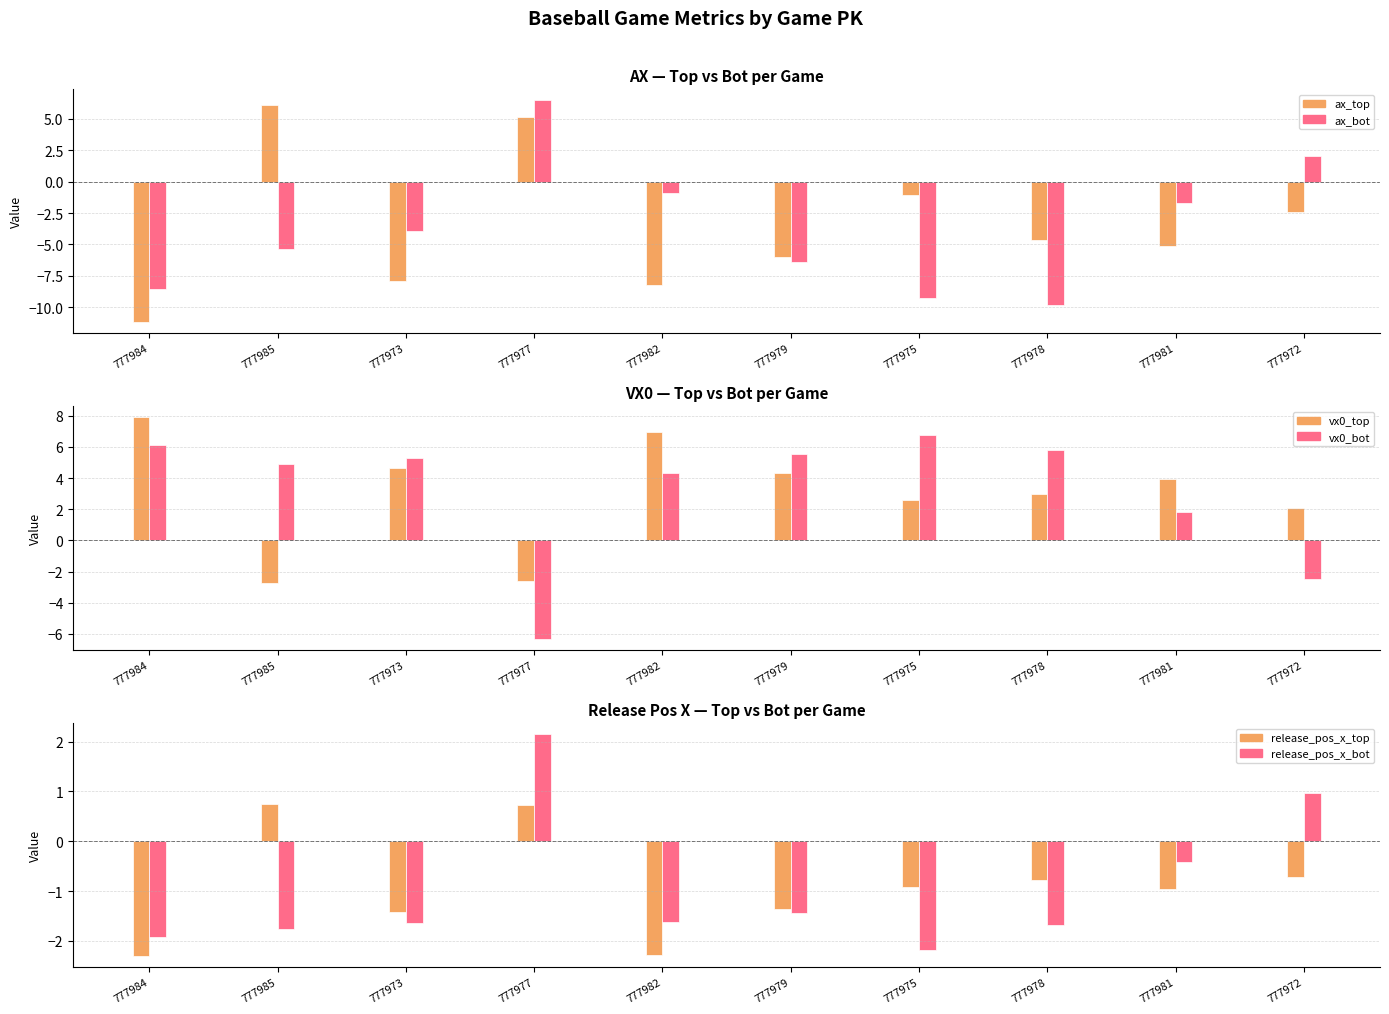

Which series has the widest spread of values?

ax_top